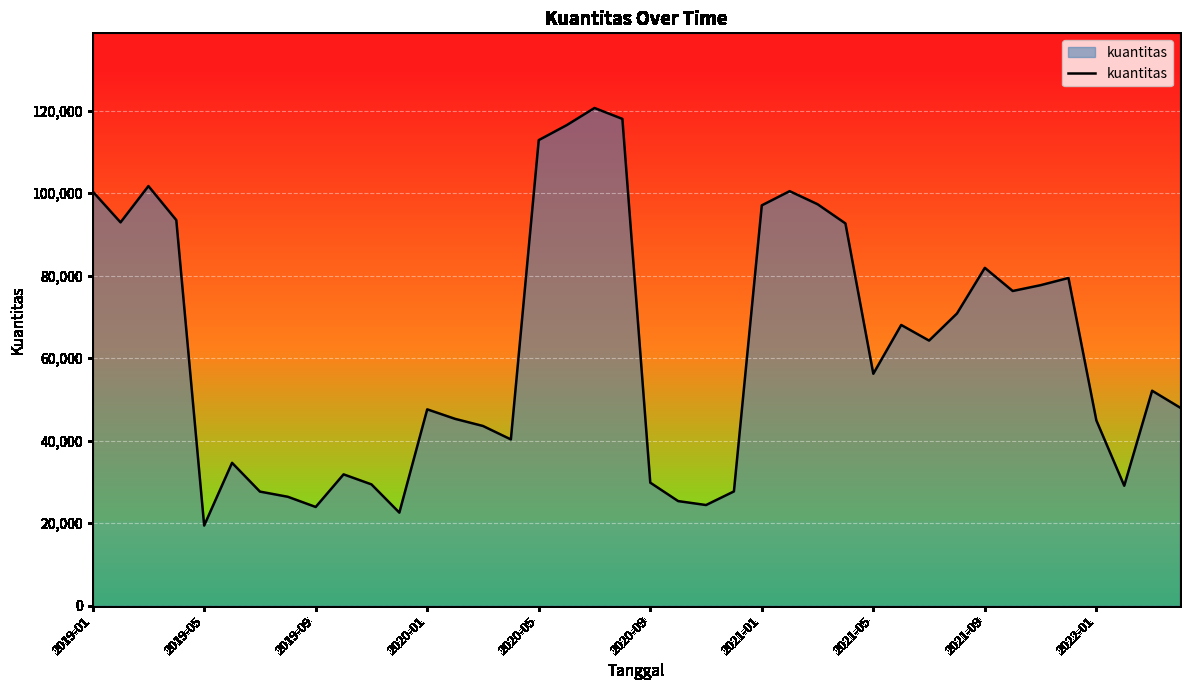

How many lines are shown in the chart?

1